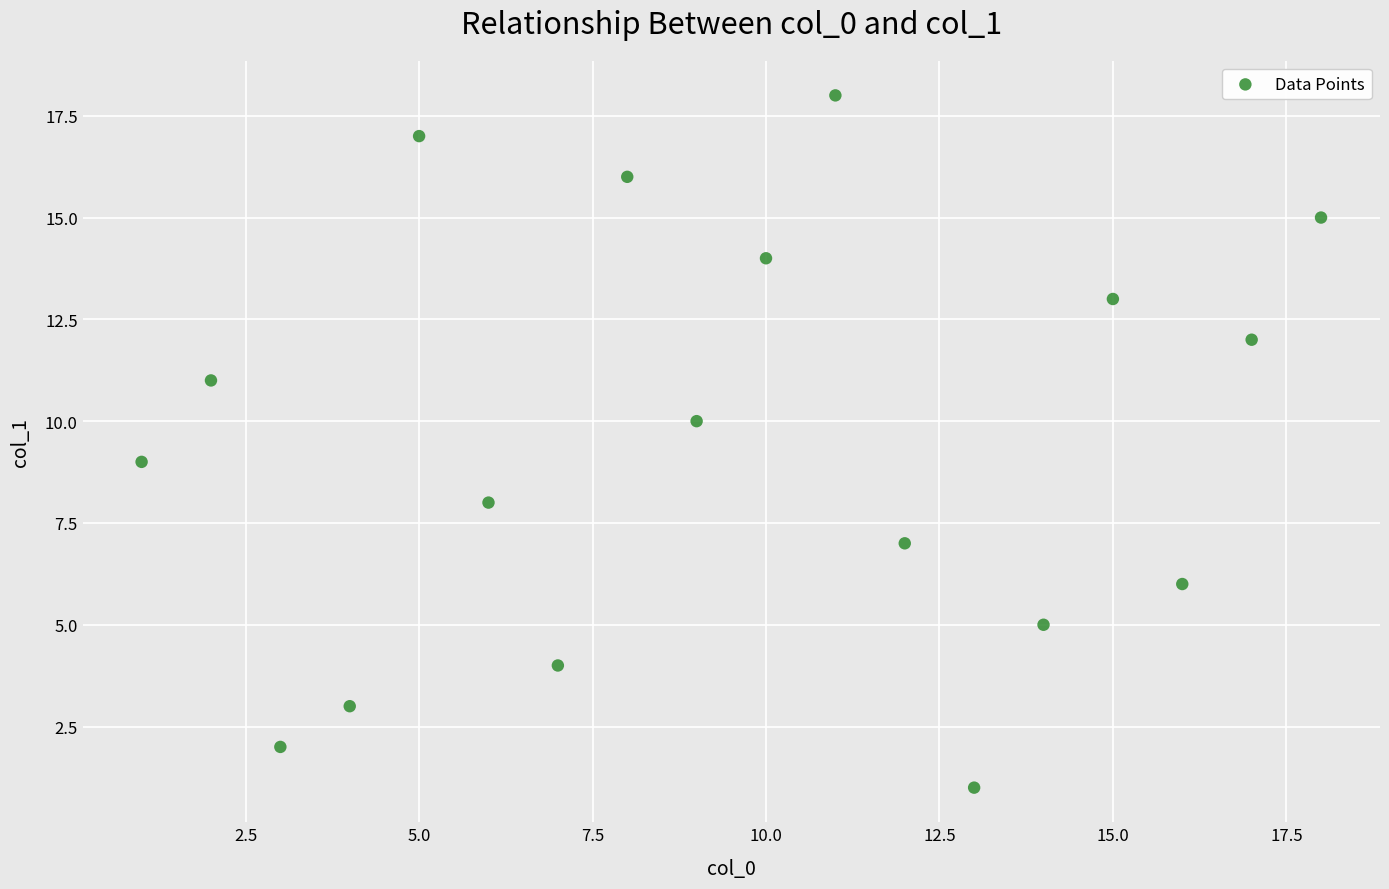

What is the range of X values (max minus min)?

17